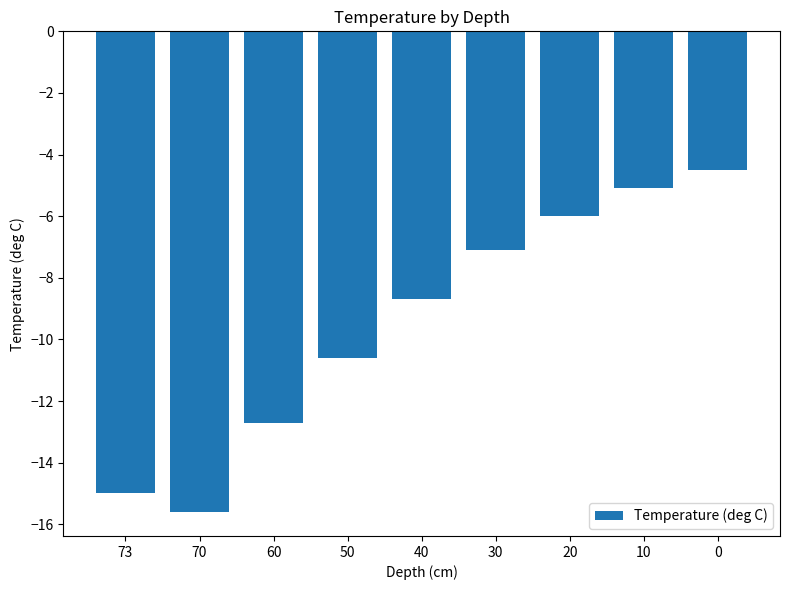

What is the sum of all values?

-85.3